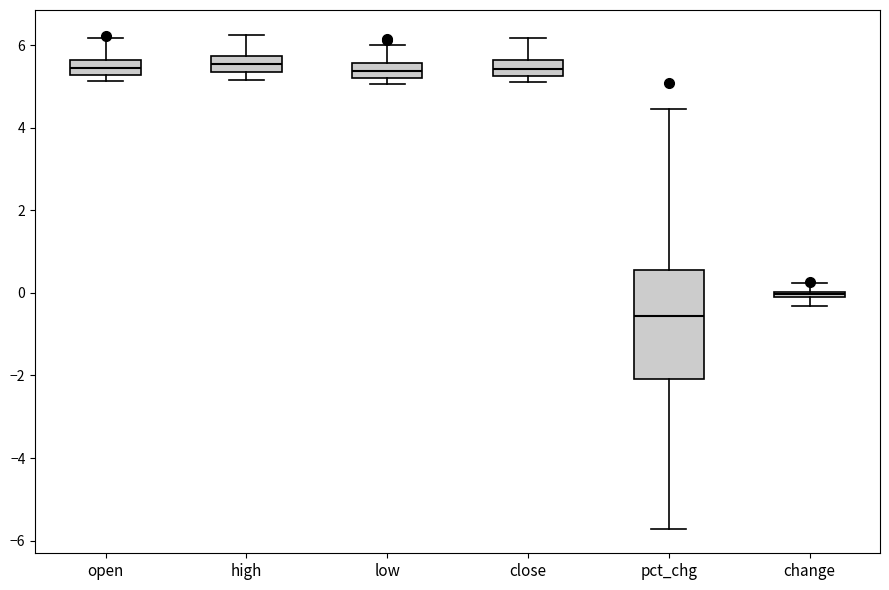

Where is the lower edge of the box for high on the y-axis? The values are not printed on the chart, so give them approximately, as read against the axis.

5.4